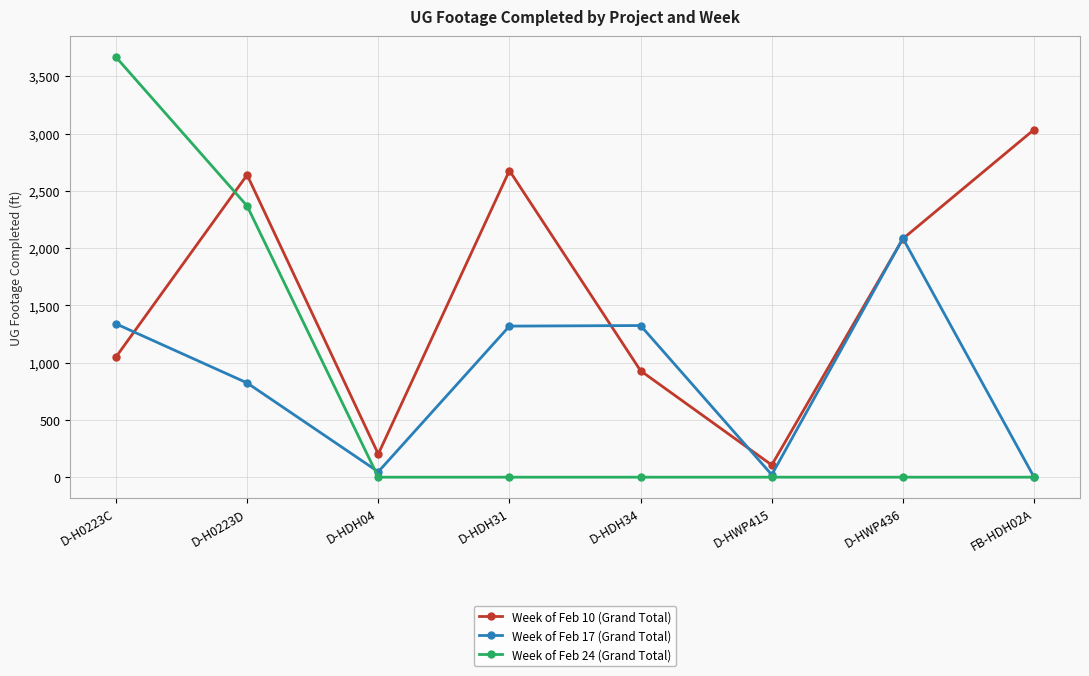

At how many categories does at least one series exceed 389?

6